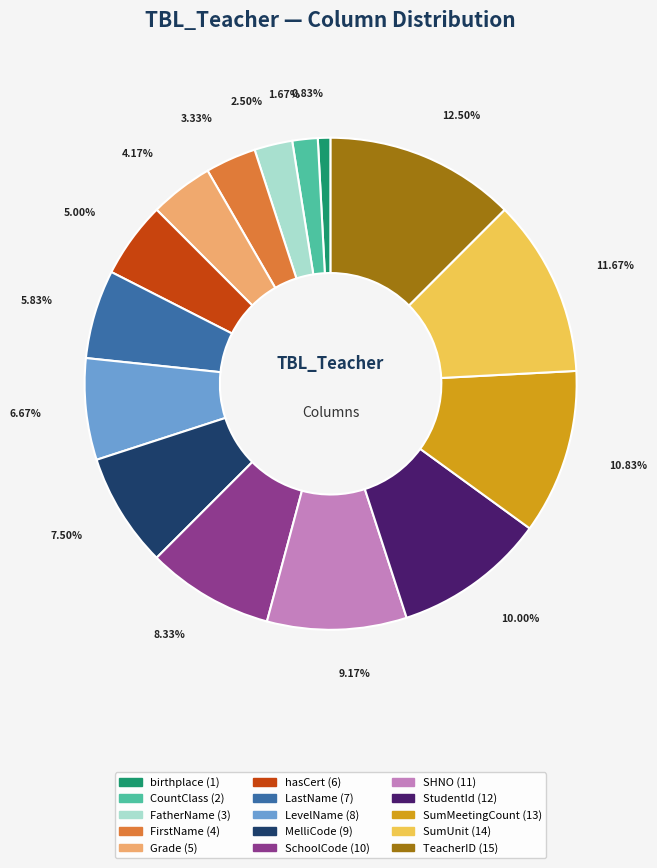

To the nearest percent, what portion does SumUnit represent?

12%